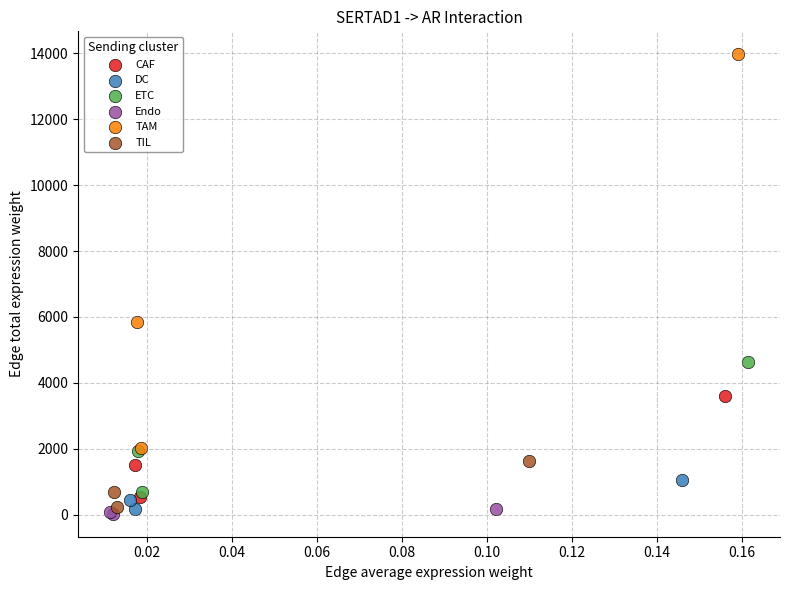

Which series has the widest spread of Y values?

TAM